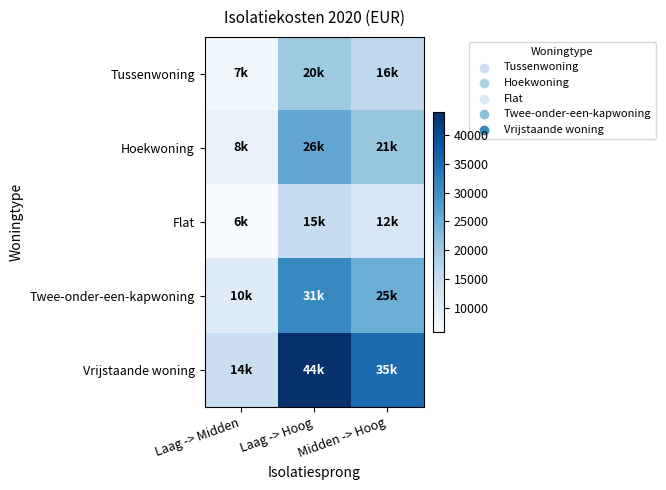

At how many categories does at least one series exceed 14701?

2